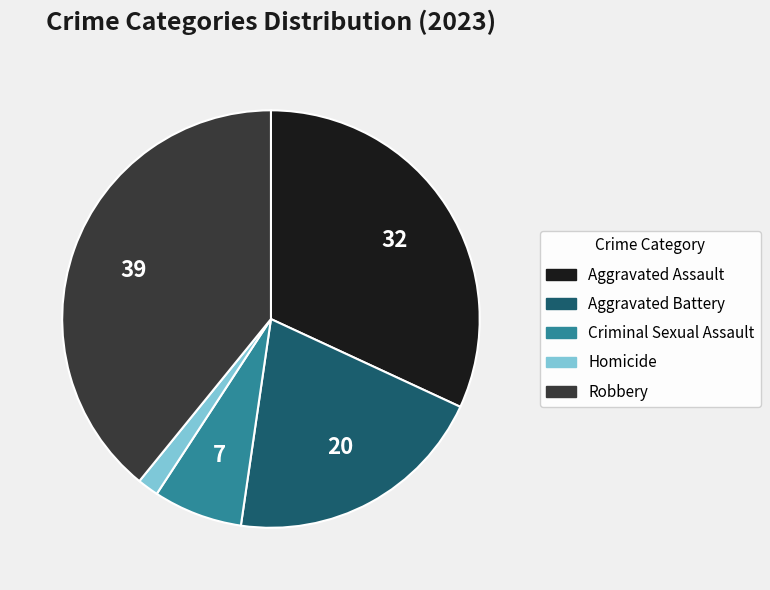

What is the smallest slice in the pie chart?

Homicide